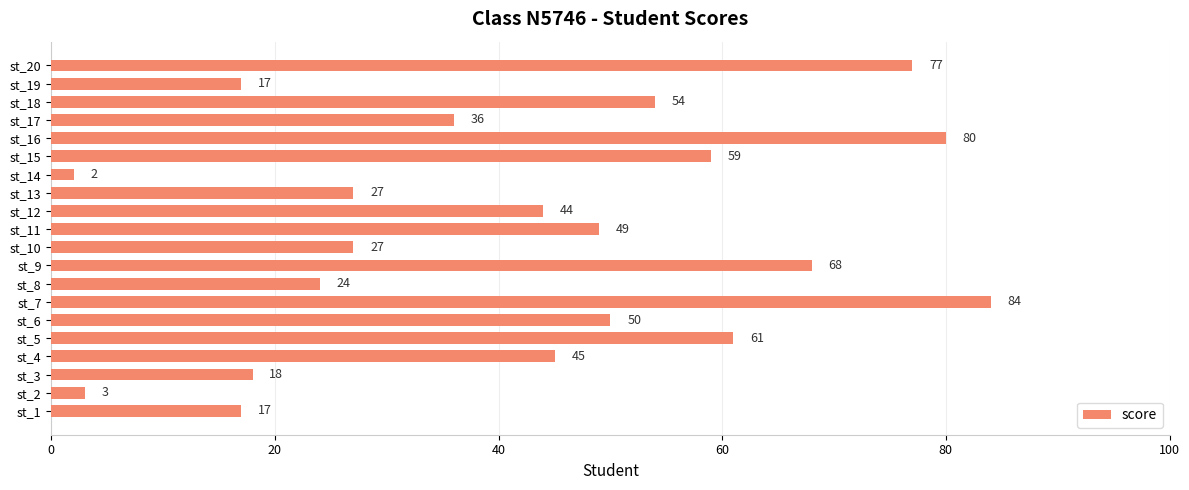

How many bars are there in total?

20